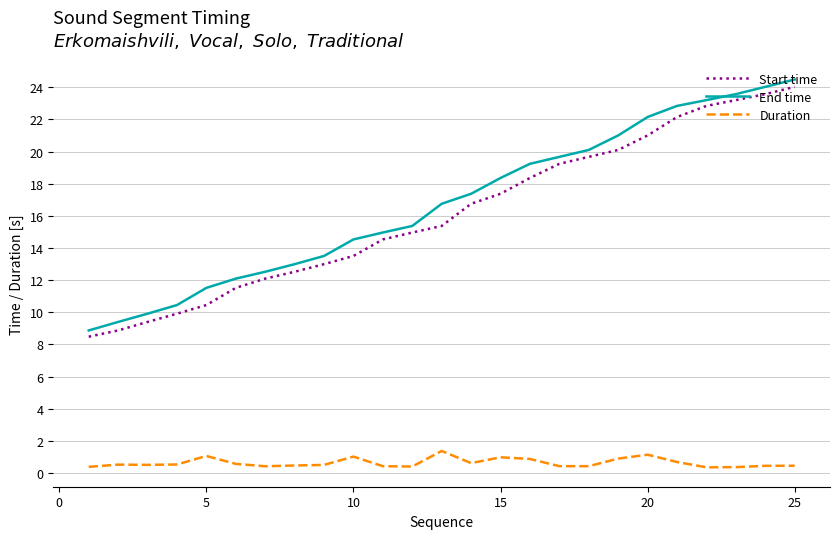

True or false: Duration and End time intersect in this chart.

False